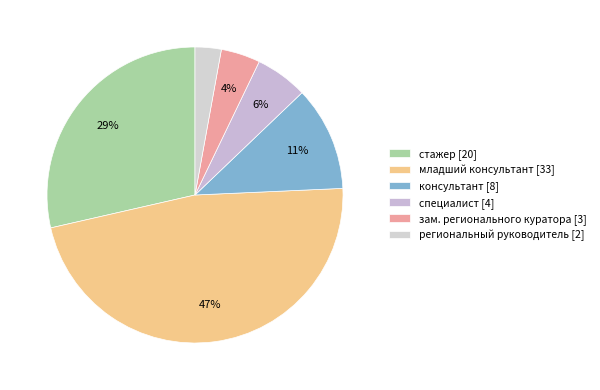

Does any single category account for the majority?

No